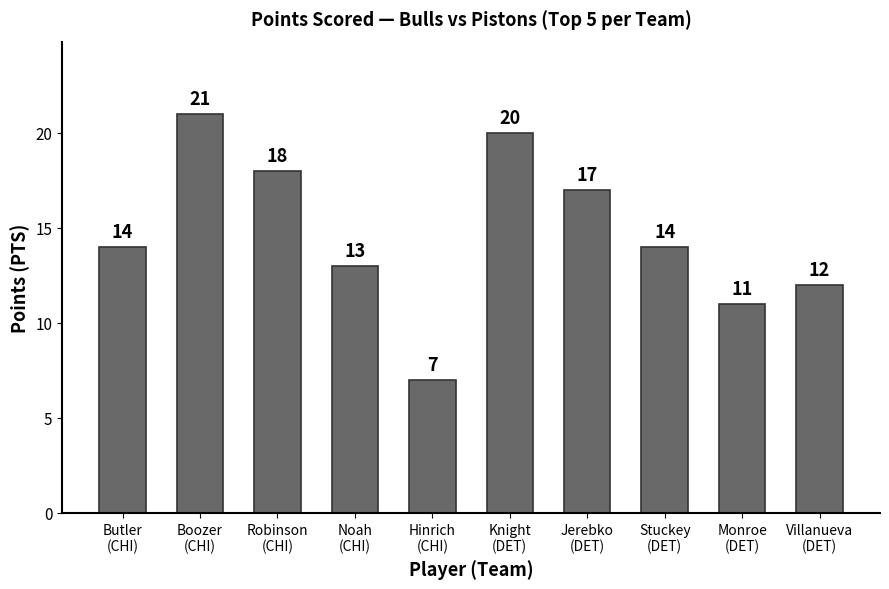

Between Stuckey
(DET) and Jerebko
(DET), which is larger?

Jerebko
(DET)